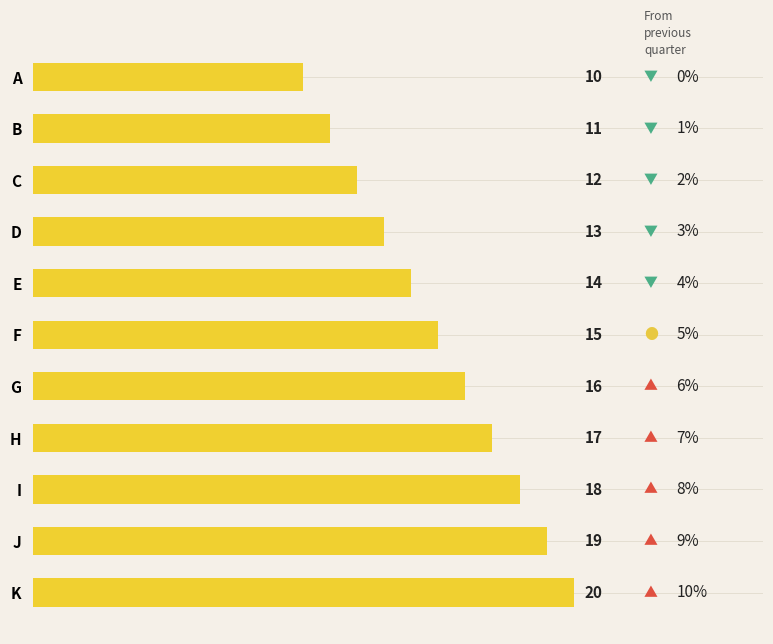

At which label is the value closest to 15?

F